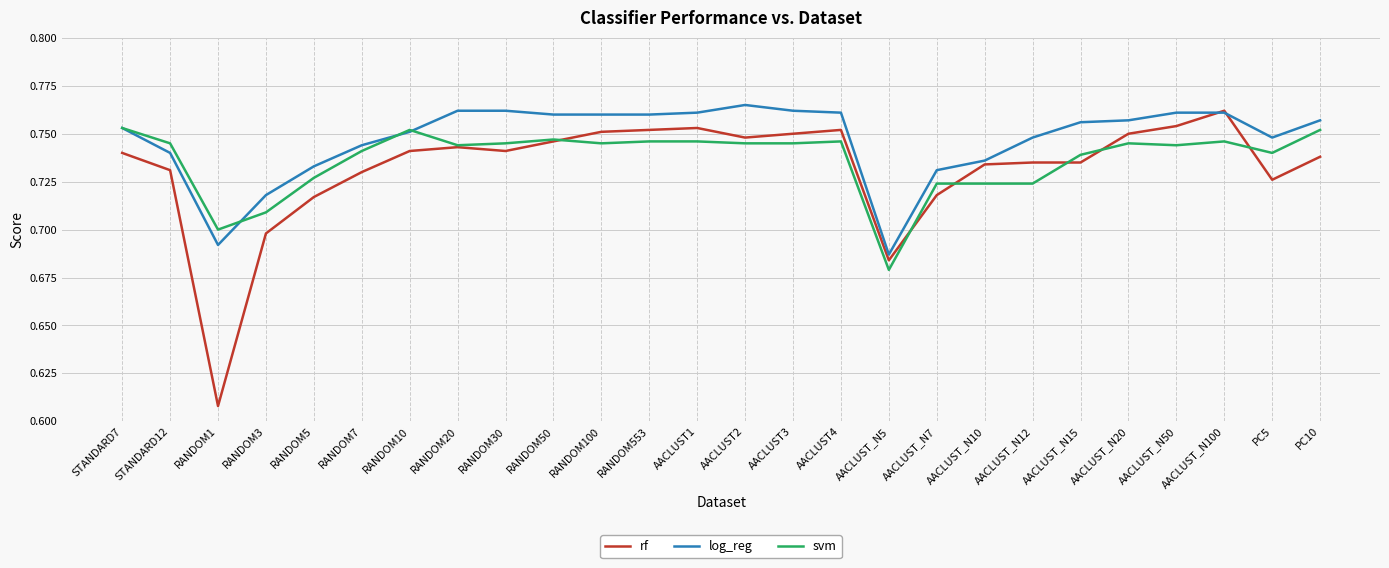

Where is rf nearest to the value 0?

RANDOM1